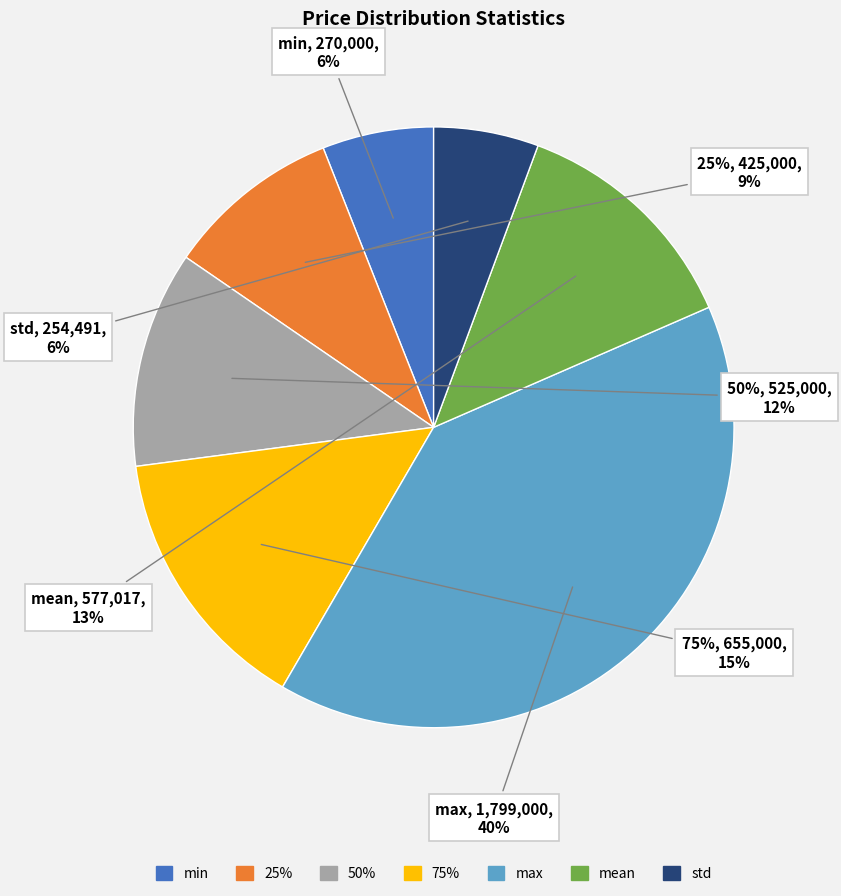

To the nearest percent, what is the difference between the max and mean slice percentages?

27%